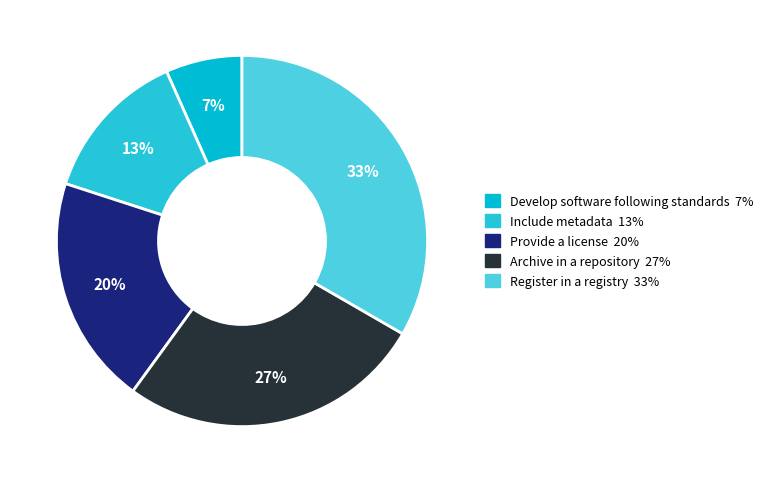

Is the sum of Archive in a repository and Develop software following standards greater than half?

No